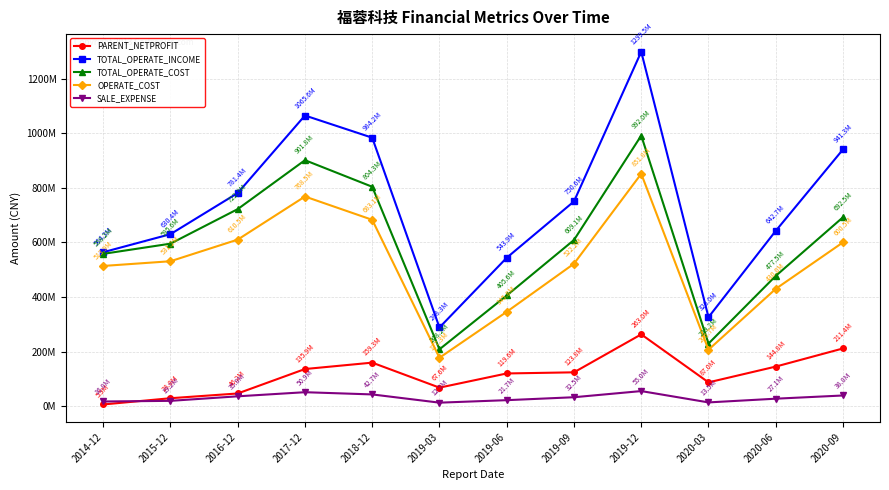

What are all the series names shown in the legend?

PARENT_NETPROFIT, TOTAL_OPERATE_INCOME, TOTAL_OPERATE_COST, OPERATE_COST, SALE_EXPENSE